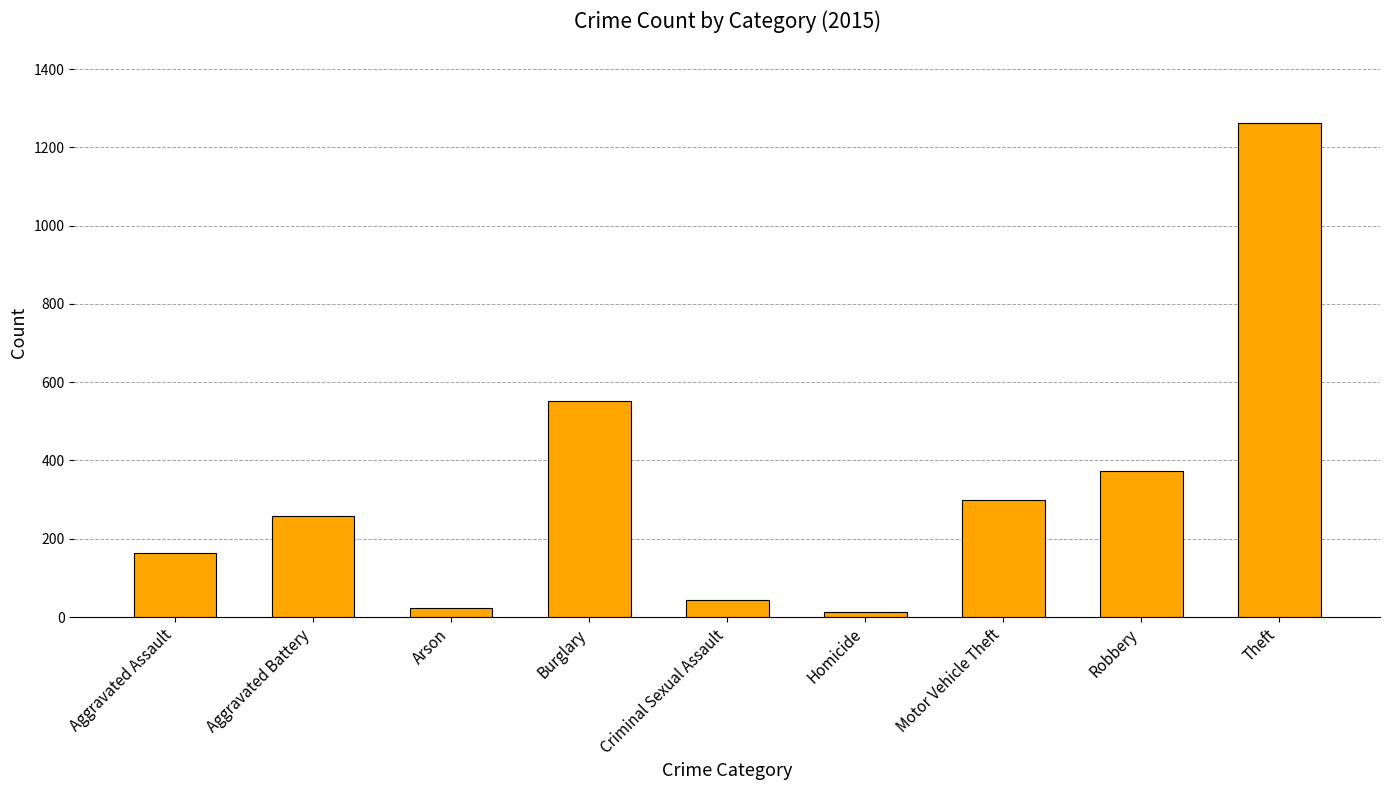

At which label is the value closest to 638?

Burglary